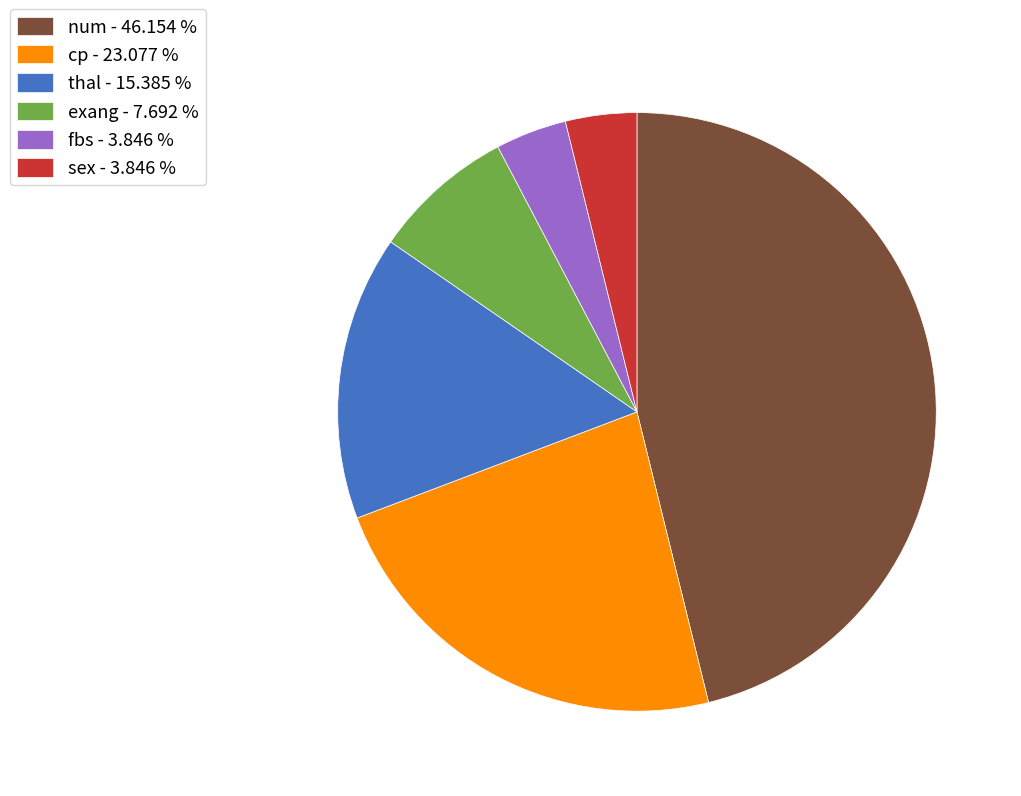

Does fbs - 3.846 % account for over 50% of the chart?

No